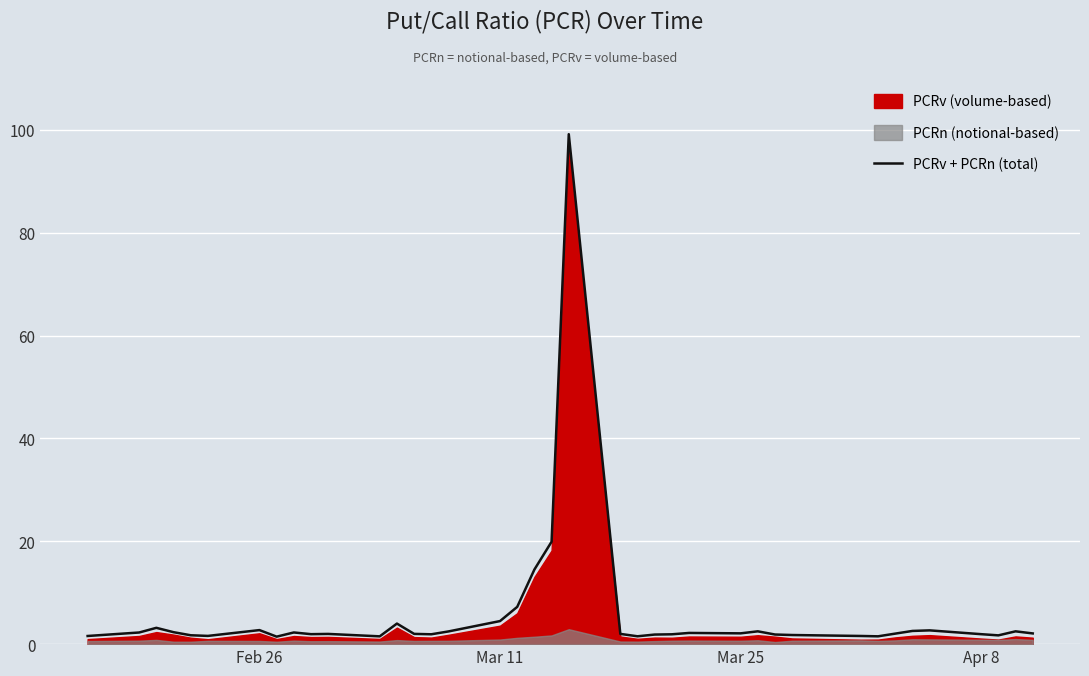

Is it true that PCRv + PCRn (total) equals 2.7 at Feb 26?

True